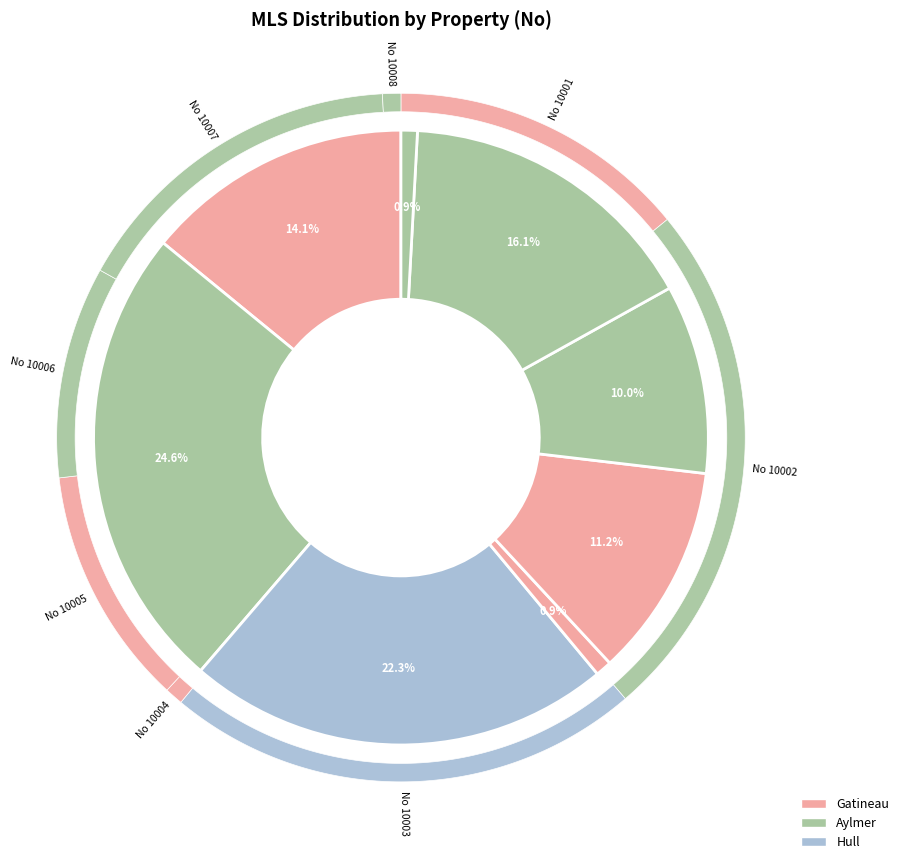

Which slice is the smallest?

10004